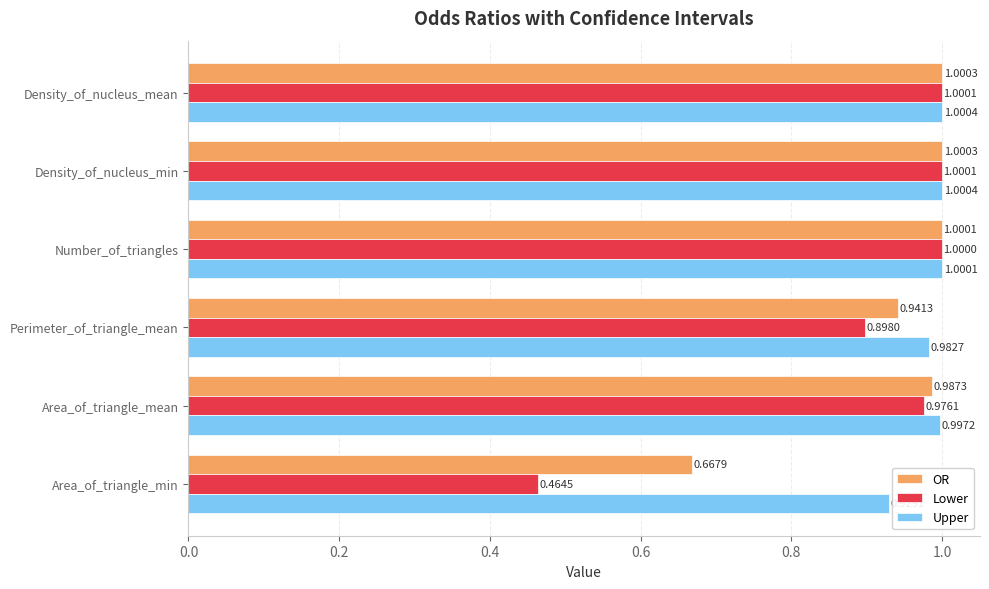

Which series has the widest spread of values?

Lower